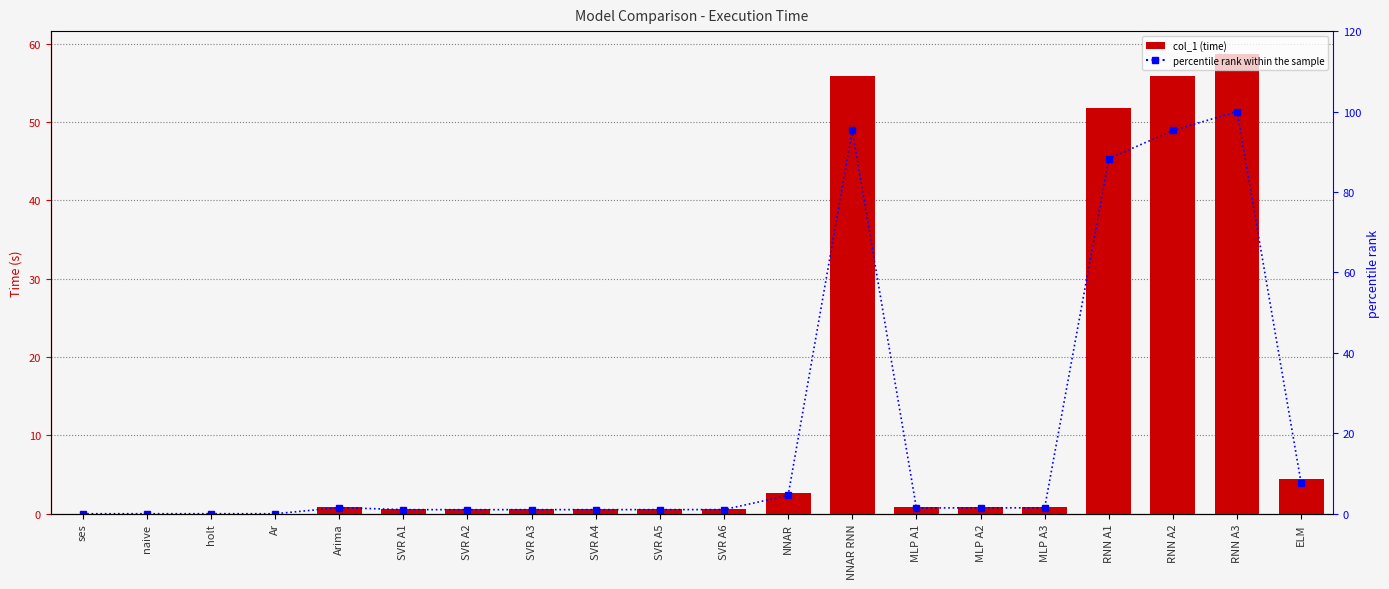

Reading right to left, transcribe all the data shown in this chart.

col_1: ELM=4.5	RNN A3=58.7	RNN A2=55.9	RNN A1=51.8	MLP A3=0.9	MLP A2=0.9	MLP A1=0.8	NNAR RNN=55.9	NNAR=2.7	SVR A6=0.6	SVR A5=0.6	SVR A4=0.6	SVR A3=0.6	SVR A2=0.6	SVR A1=0.6	Arima=0.9	Ar=0.0	holt=0.0	naive=0.0	ses=0.0
percentile rank: ELM=7.6	RNN A3=100.0	RNN A2=95.3	RNN A1=88.3	MLP A3=1.5	MLP A2=1.5	MLP A1=1.4	NNAR RNN=95.3	NNAR=4.6	SVR A6=1.0	SVR A5=1.0	SVR A4=1.0	SVR A3=1.0	SVR A2=1.0	SVR A1=1.0	Arima=1.5	Ar=0.0	holt=0.0	naive=0.0	ses=0.0